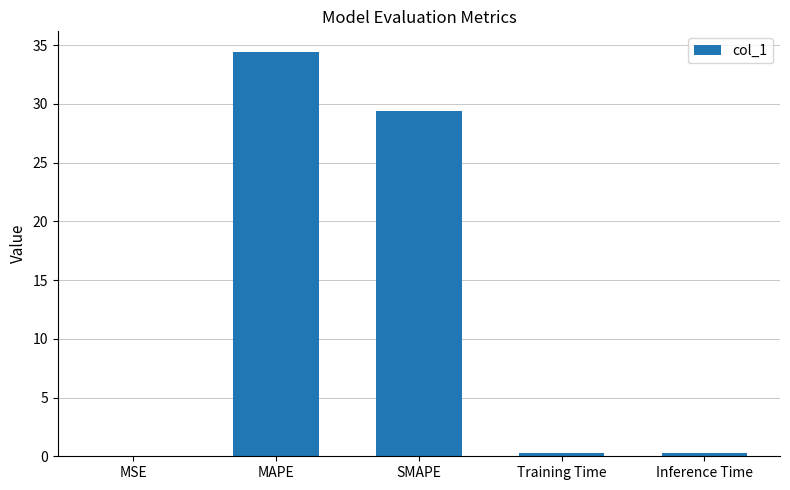

Are the bars horizontal?

No